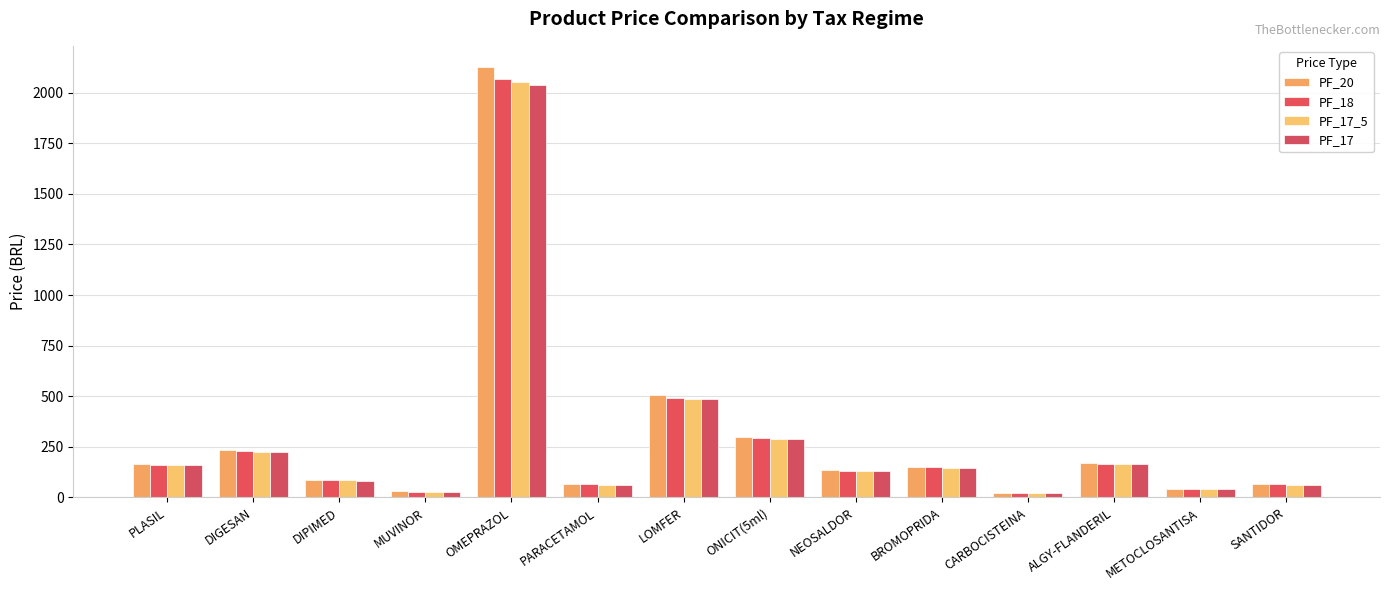

How many distinct data groups are displayed?

4